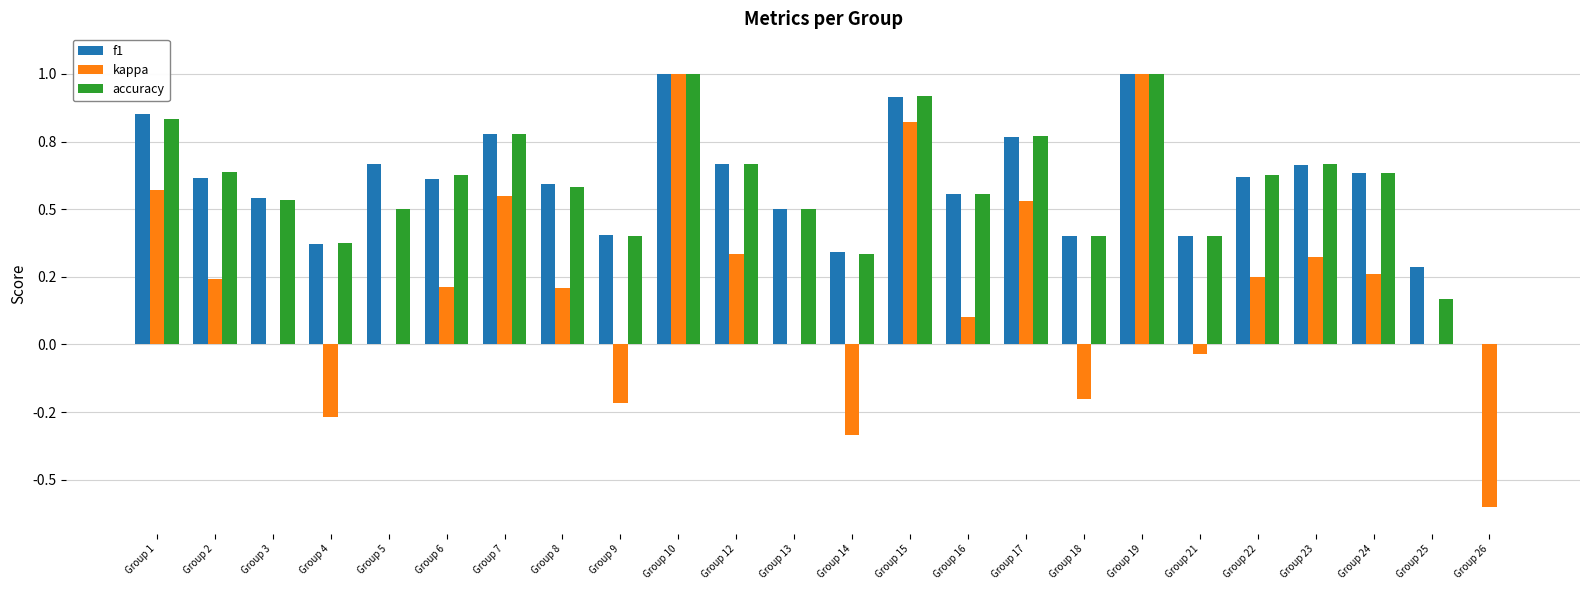

Are the bars grouped side by side (vs. stacked)?

Yes